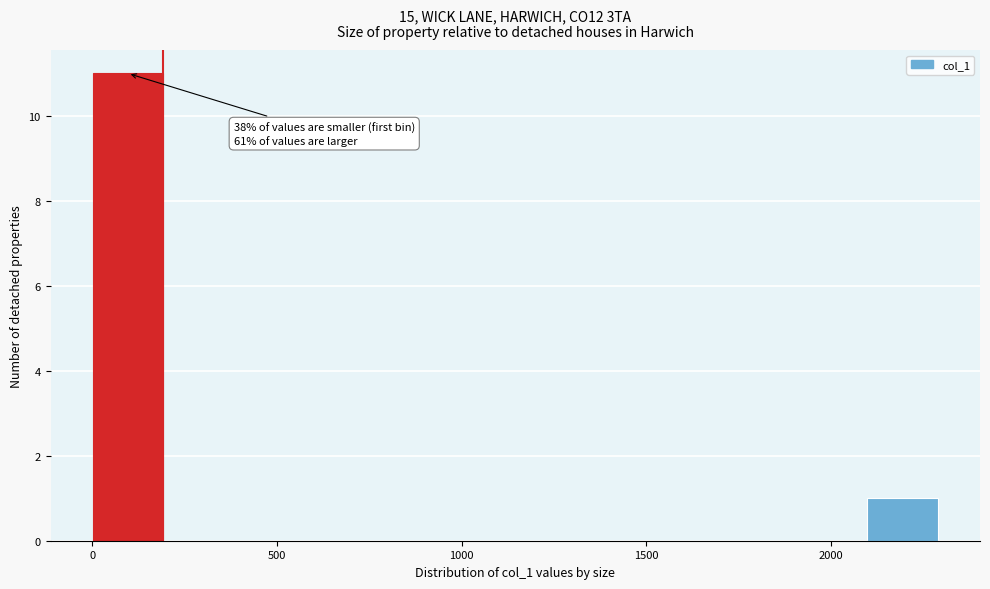

Around what value on the x-axis is the tallest bar? Give the approximate position of its centre, as read against the axis.

100